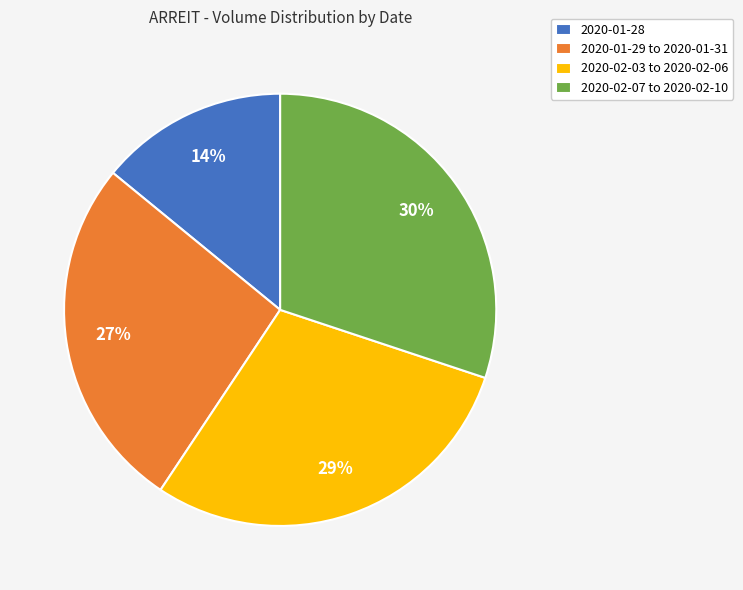

To the nearest percent, what is the average slice percentage?

25%